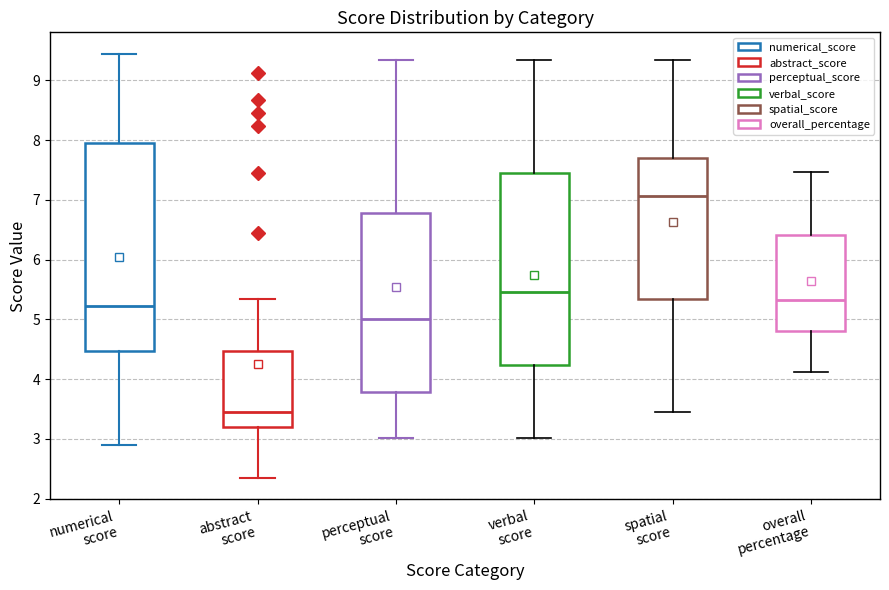

Which box's median line is the highest?

spatial score